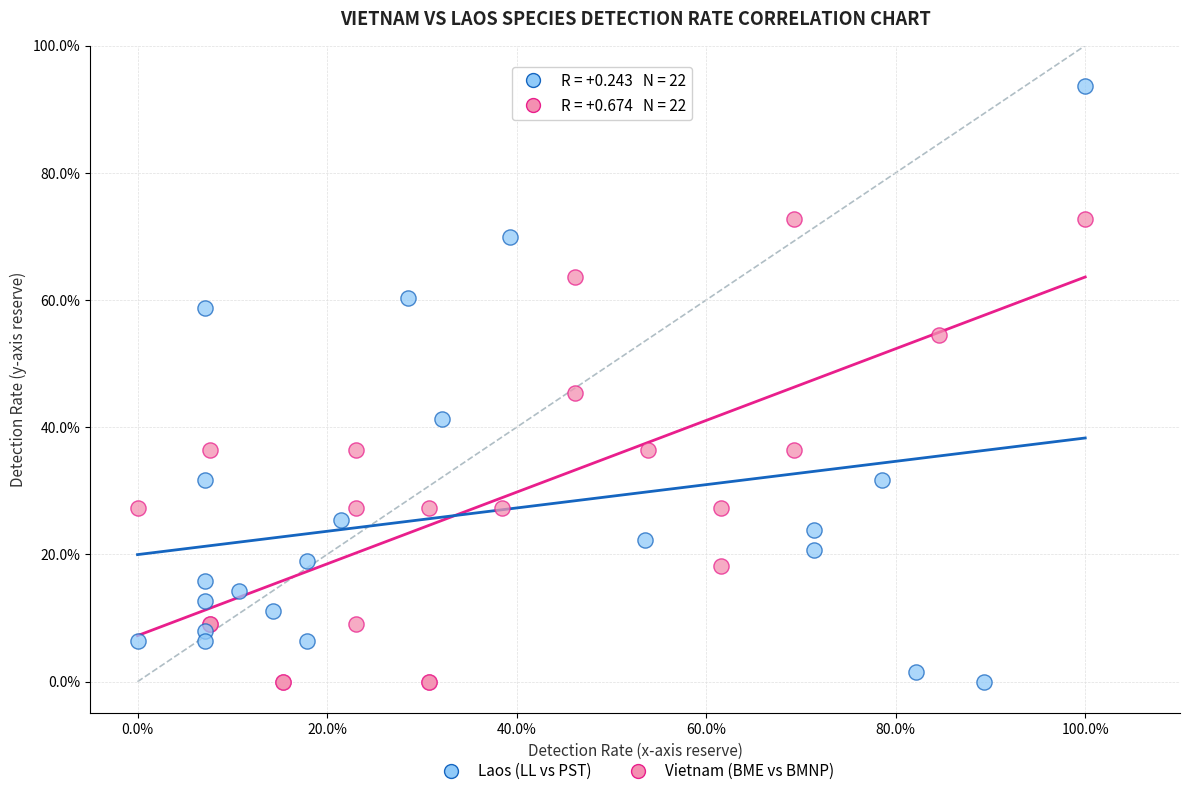

What are all the series names shown in the legend?

Laos (LL vs PST), Vietnam (BME vs BMNP)